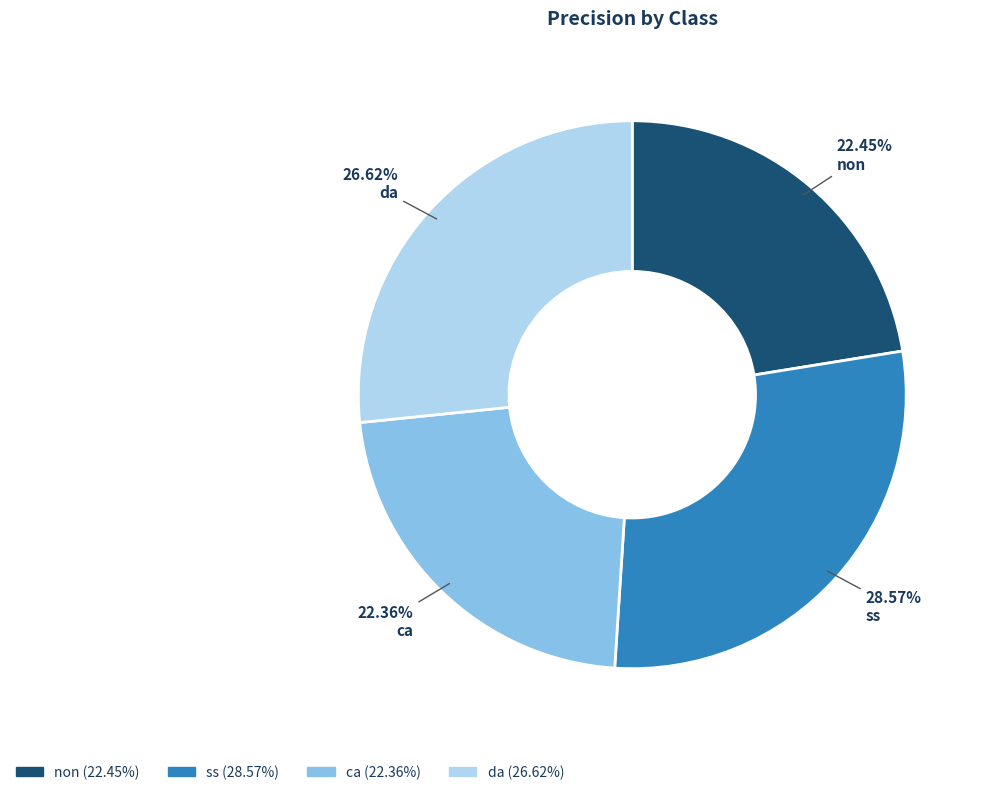

Is there any slice that represents more than half of the pie?

No